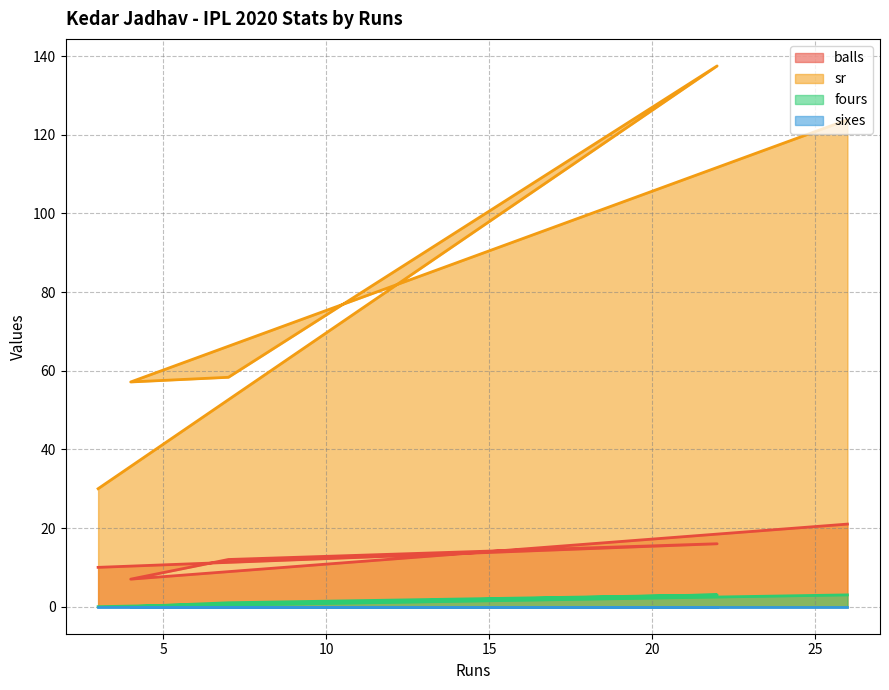

Is the value of sr at 22 greater than the value of balls at 4?

Yes